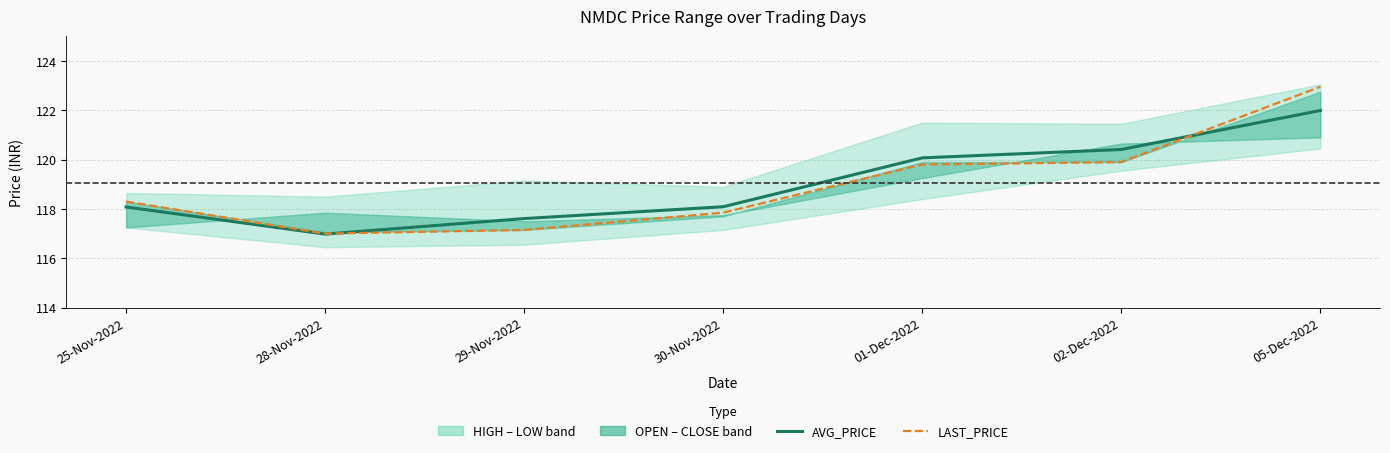

List the labels in order of AVG_PRICE value, largest first.

05-Dec-2022, 02-Dec-2022, 01-Dec-2022, 30-Nov-2022, 25-Nov-2022, 29-Nov-2022, 28-Nov-2022